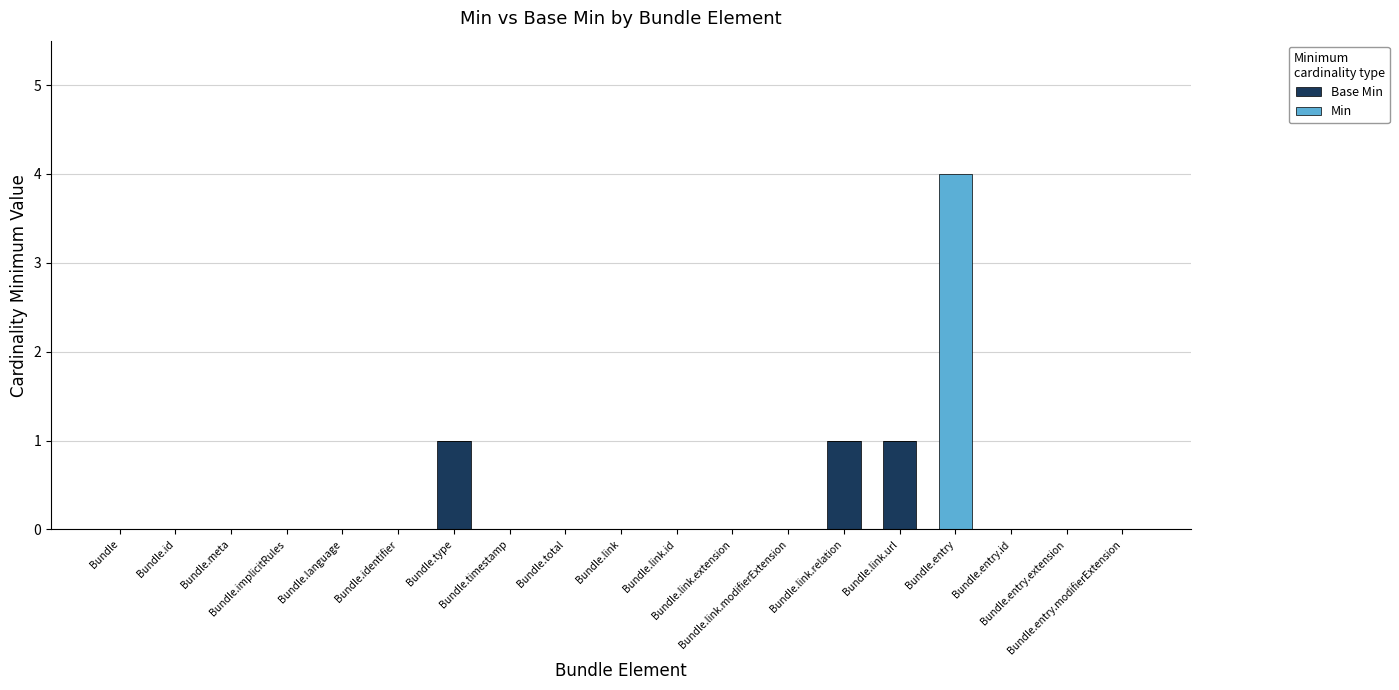

What is the difference between the maximum and second lowest values in the Base Min series?

1